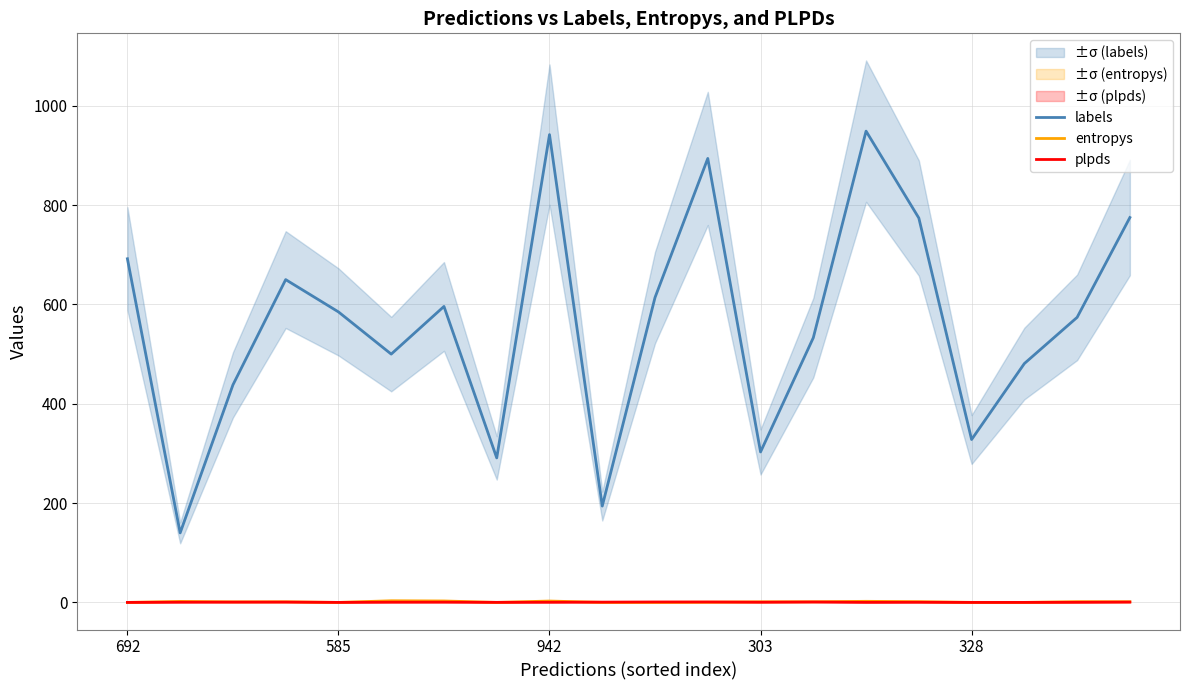

What is the label of the 10th point from the right?

10